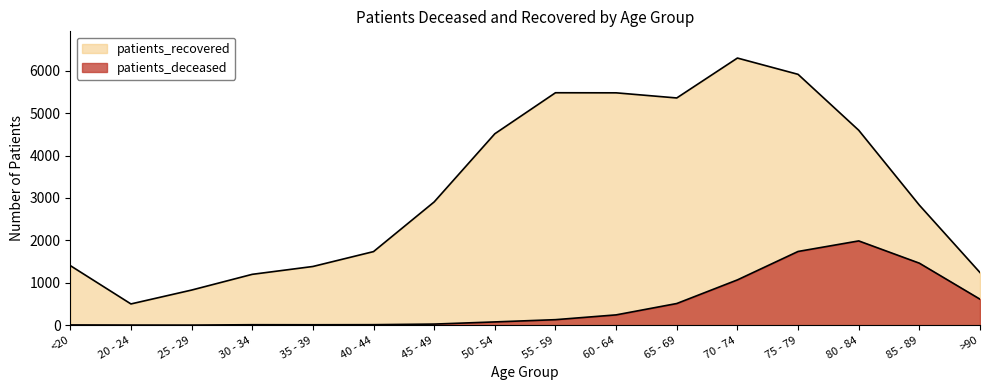

Reading left to right, list all the values displayed in this chart.

patients_deceased: <20=6	20 - 24=3	25 - 29=2	30 - 34=11	35 - 39=10	40 - 44=12	45 - 49=26	50 - 54=77	55 - 59=130	60 - 64=243	65 - 69=511	70 - 74=1068	75 - 79=1738	80 - 84=1987	85 - 89=1462	>90=613
patients_recovered: <20=1405	20 - 24=501	25 - 29=828	30 - 34=1199	35 - 39=1384	40 - 44=1735	45 - 49=2906	50 - 54=4513	55 - 59=5480	60 - 64=5478	65 - 69=5357	70 - 74=6298	75 - 79=5914	80 - 84=4596	85 - 89=2830	>90=1241